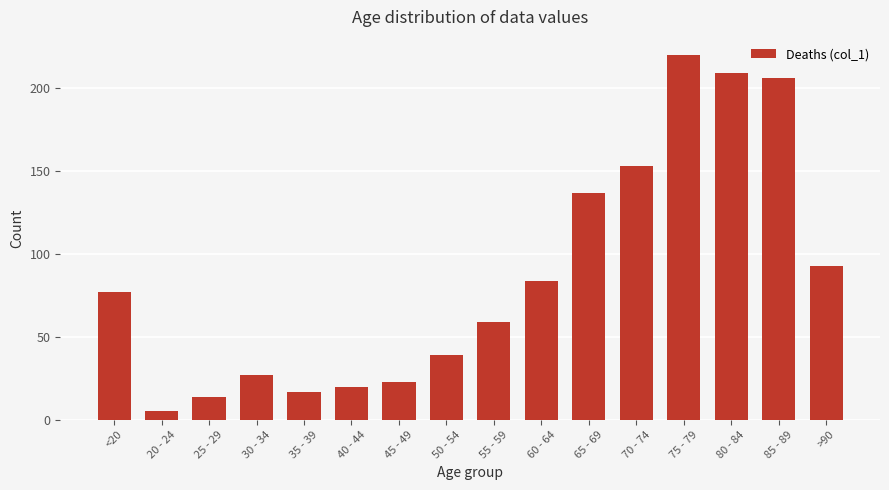

Which has a higher value, 85 - 89 or <20?

85 - 89